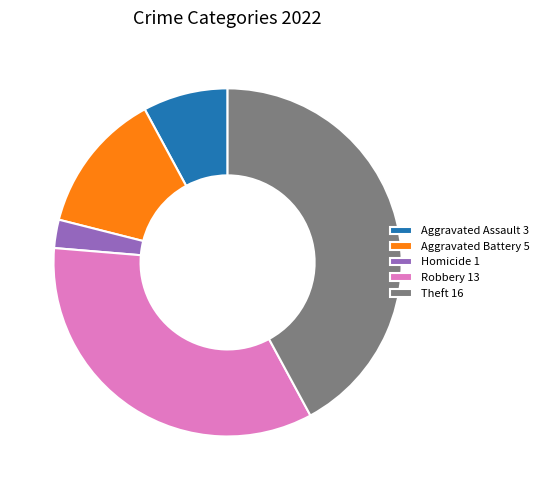

Does Theft 16 represent more than half of the total?

No